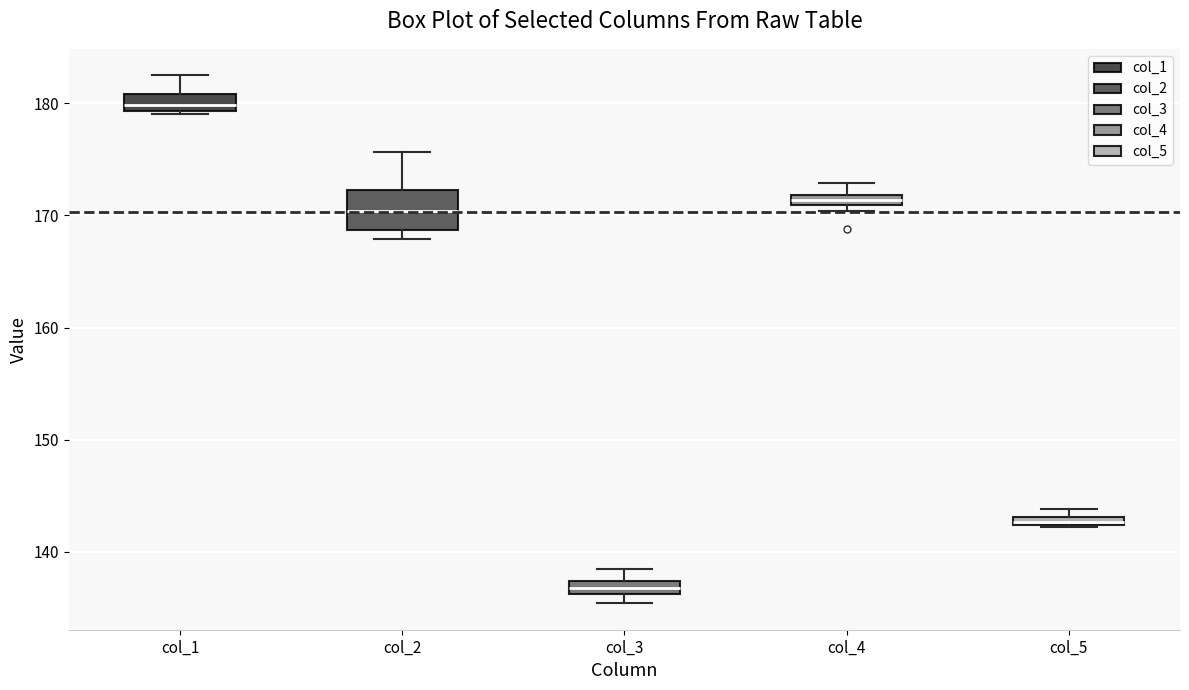

Which box has the highest median line?

col_1